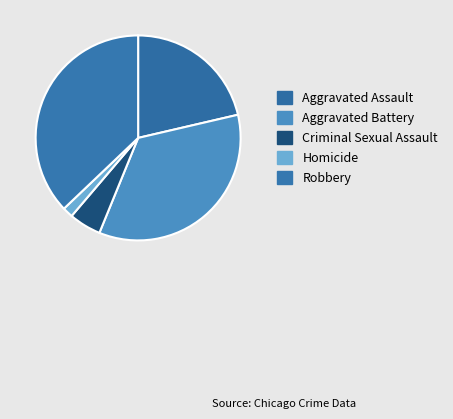

Which has a higher value, Aggravated Assault or Homicide?

Aggravated Assault